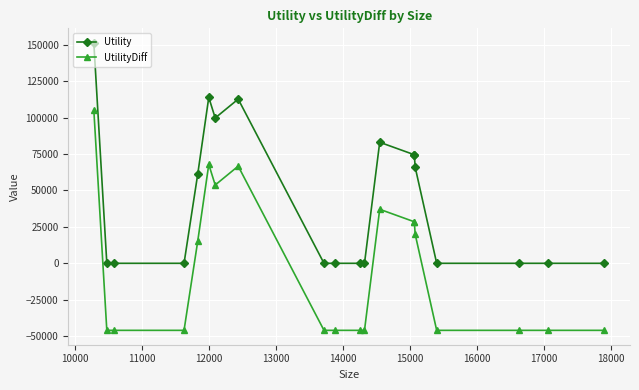

True or false: Utility and UtilityDiff cross at least once.

False